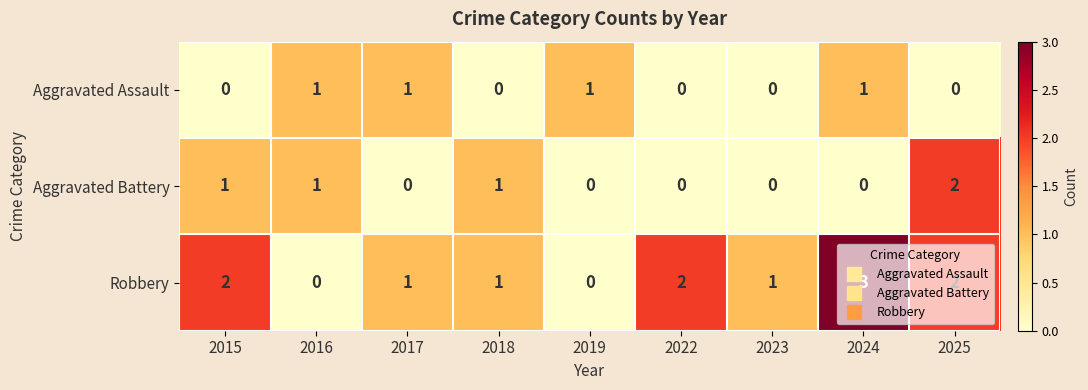

Is it true that Aggravated Assault equals 0 at 2023?

True